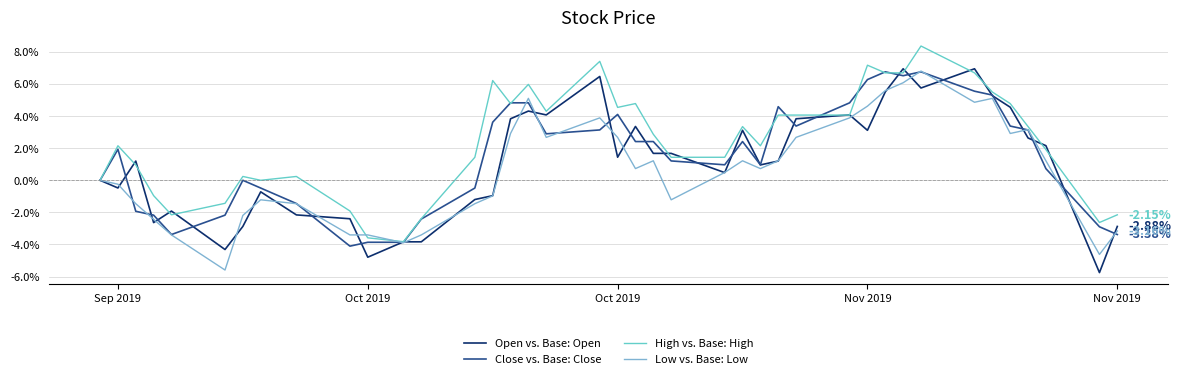

Rank the series by their average value, from lowest to highest.

Low vs. Base: Low, Open vs. Base: Open, Close vs. Base: Close, High vs. Base: High